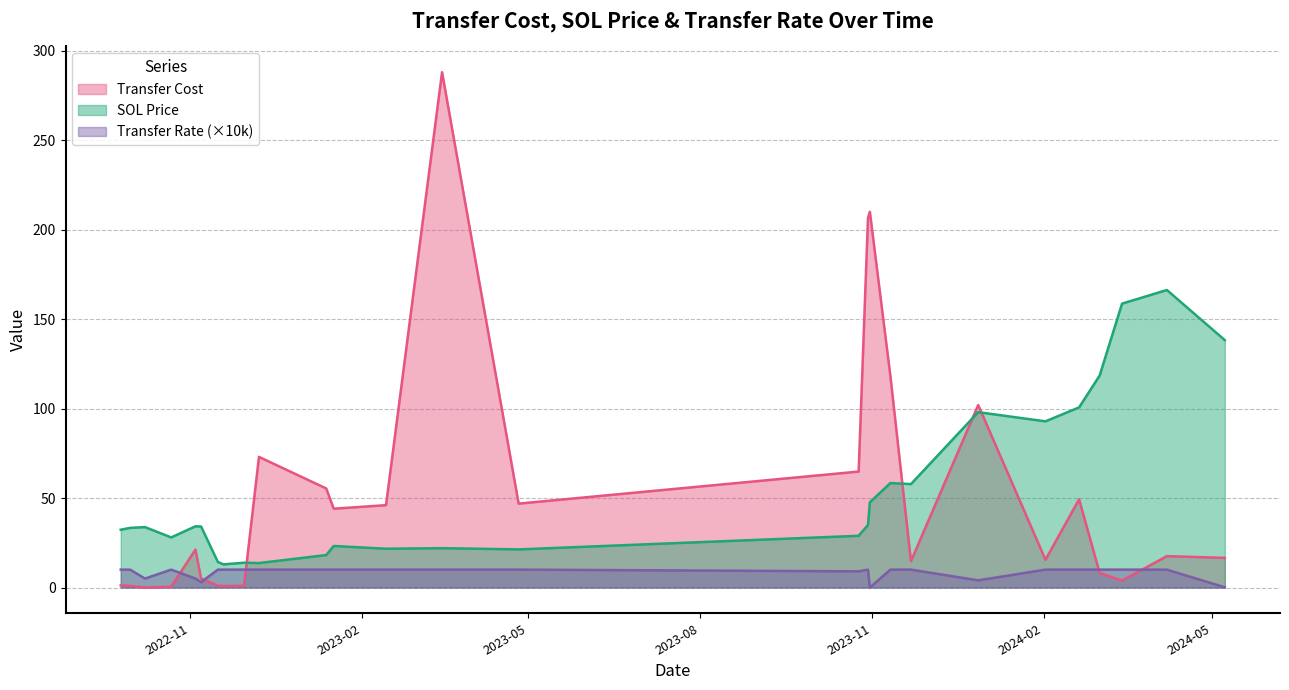

What is the maximum value shown in the chart?

288.0